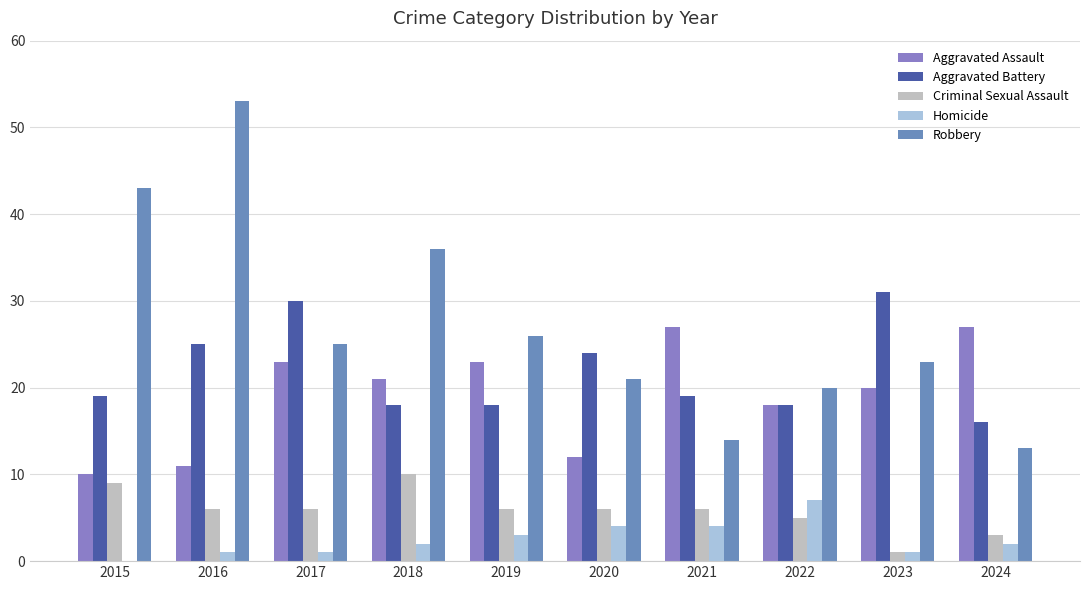

Reading right to left, what are all the values shown in this chart?

Aggravated Assault: 2024=27	2023=20	2022=18	2021=27	2020=12	2019=23	2018=21	2017=23	2016=11	2015=10
Aggravated Battery: 2024=16	2023=31	2022=18	2021=19	2020=24	2019=18	2018=18	2017=30	2016=25	2015=19
Criminal Sexual Assault: 2024=3	2023=1	2022=5	2021=6	2020=6	2019=6	2018=10	2017=6	2016=6	2015=9
Homicide: 2024=2	2023=1	2022=7	2021=4	2020=4	2019=3	2018=2	2017=1	2016=1	2015=0
Robbery: 2024=13	2023=23	2022=20	2021=14	2020=21	2019=26	2018=36	2017=25	2016=53	2015=43